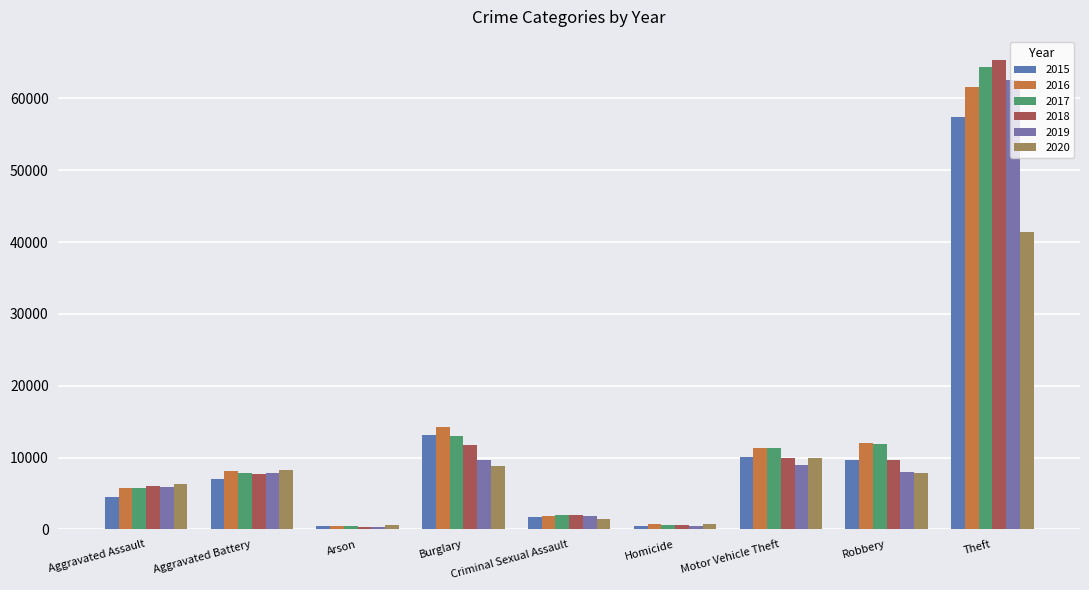

What is the approximate value of 2018 at Homicide?

588